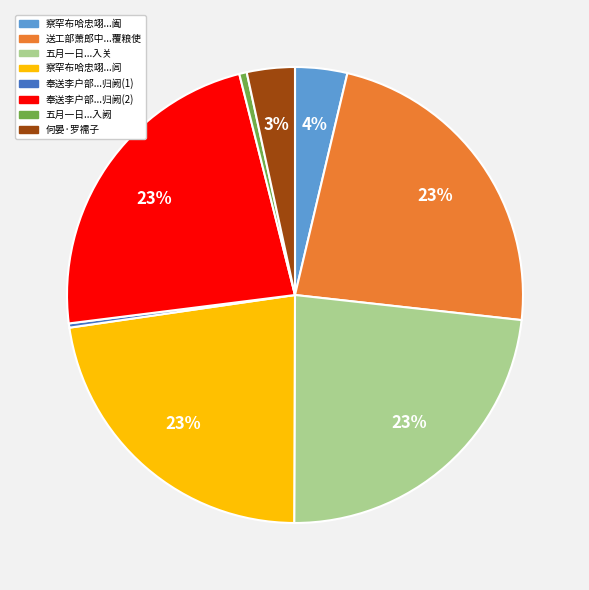

To the nearest percent, what is the average slice percentage?

12%